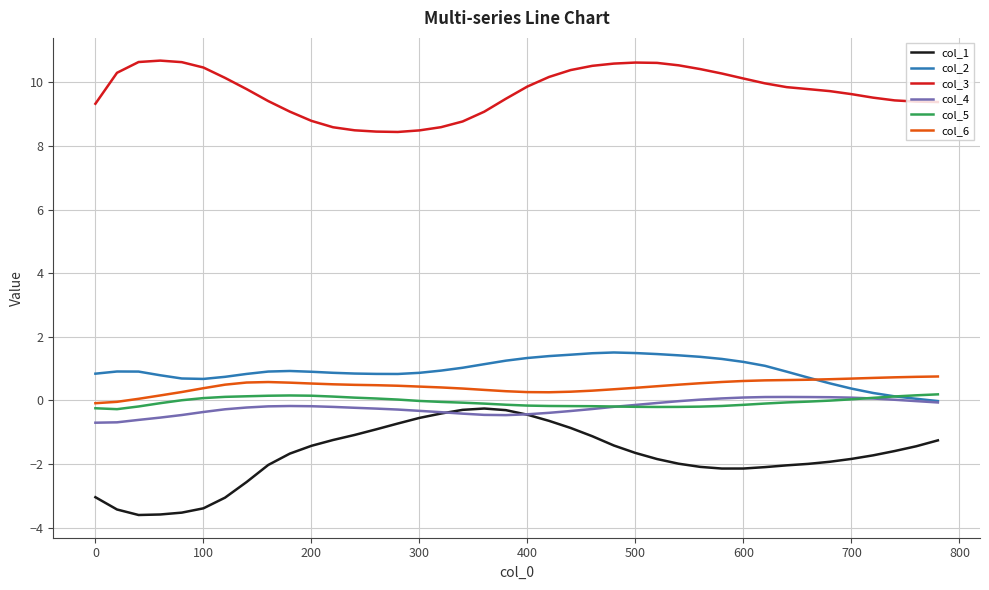

After their last crossing, which series has the higher values: col_5 or col_4?

col_5